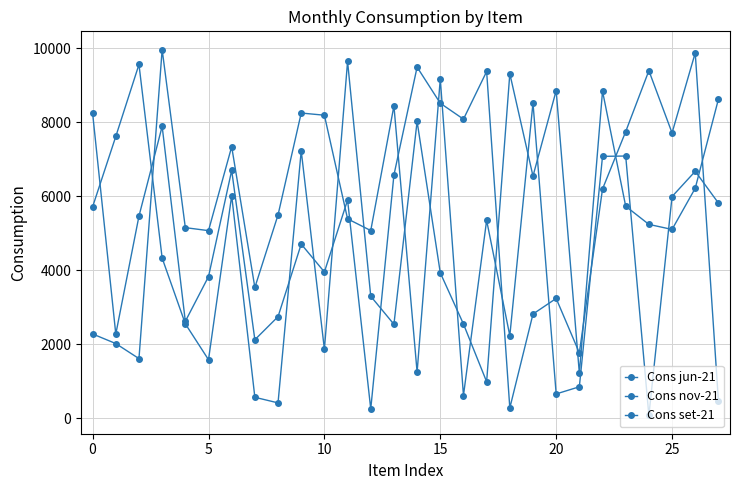

At which label does Cons set-21 reach its peak?

26